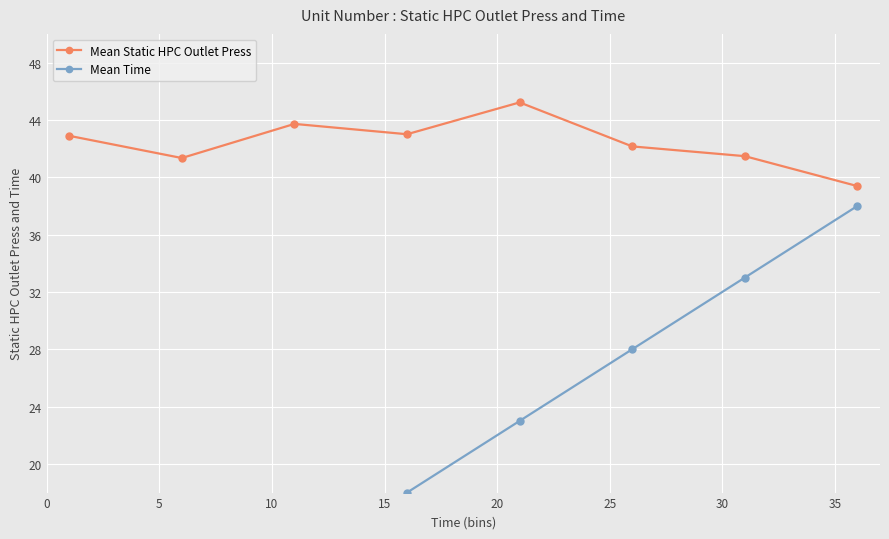

What is the maximum value for Mean Static HPC Outlet Press?

45.2